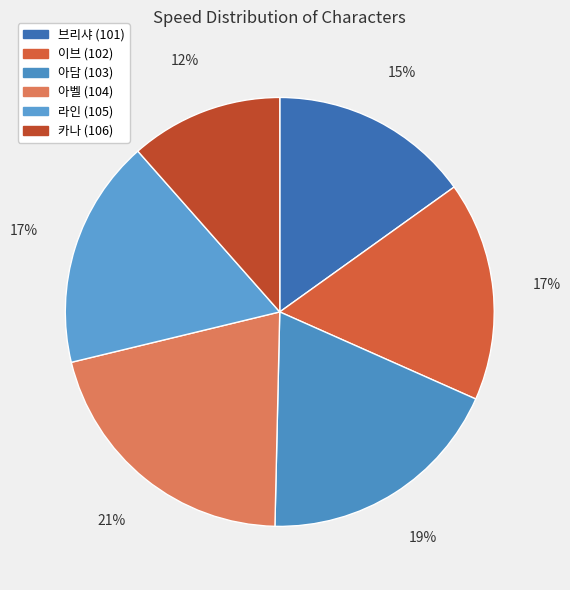

Which category has the smallest portion of the pie?

카나 (106)